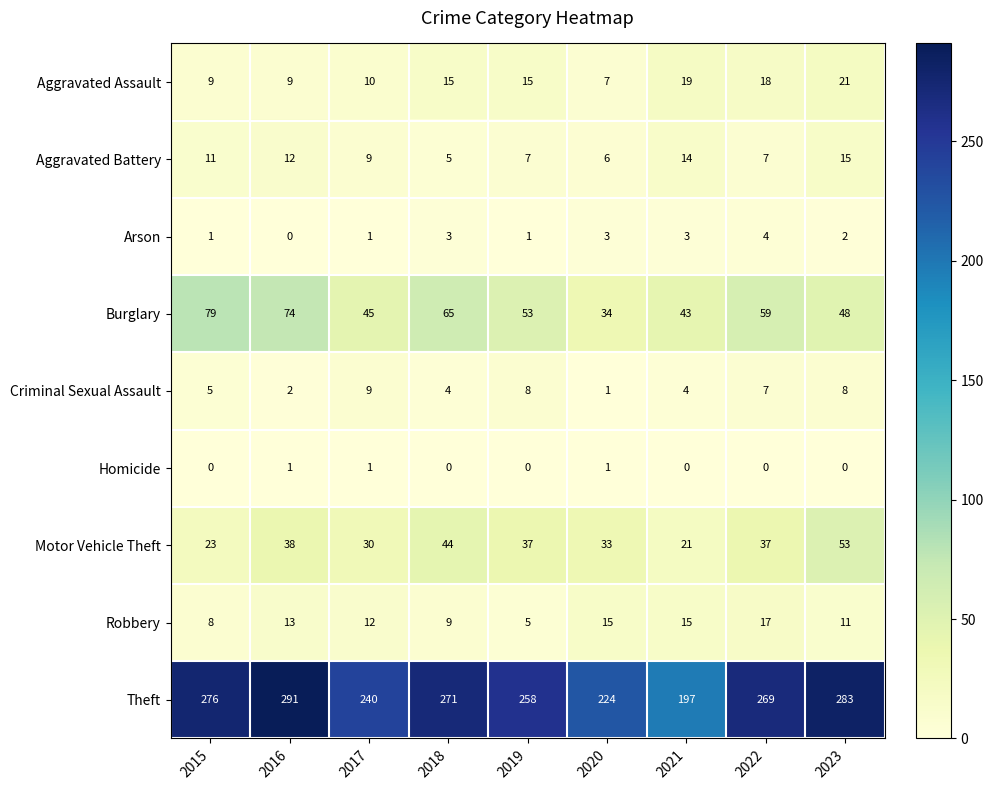

Which series has the largest range (max minus min)?

Theft